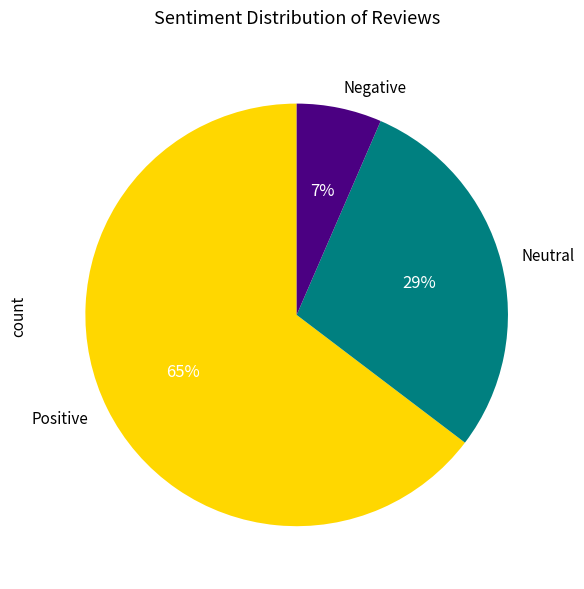

To the nearest percent, what is the average slice percentage?

33%